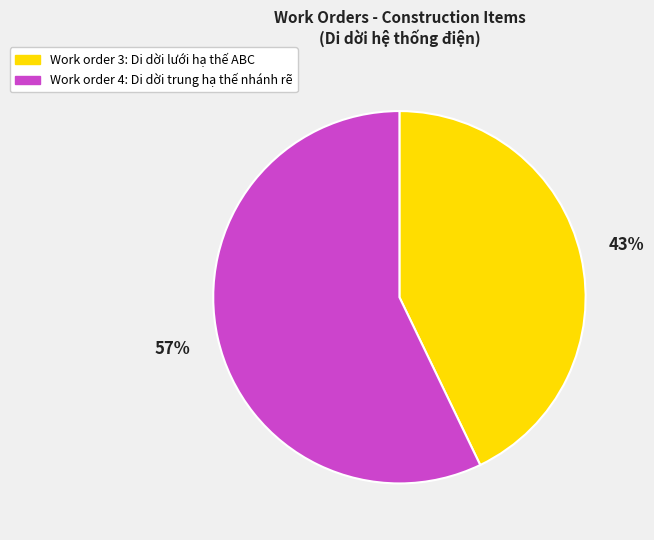

How many segments does this pie chart have?

2